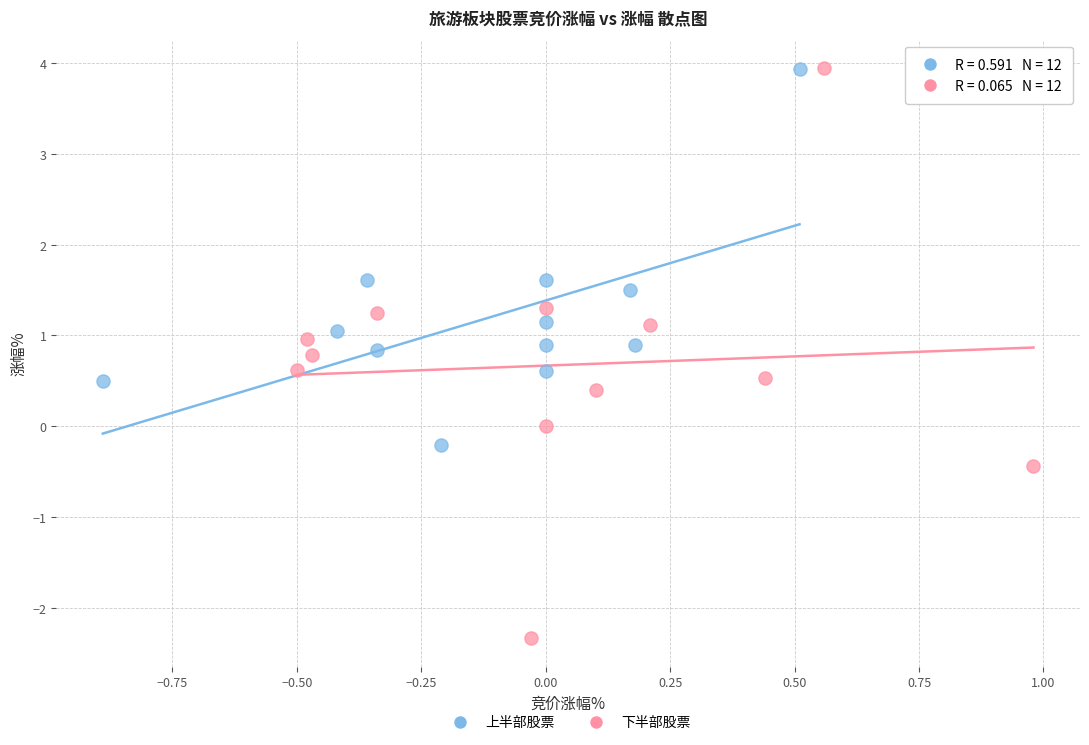

Which series contains the lowest Y value?

下半部股票